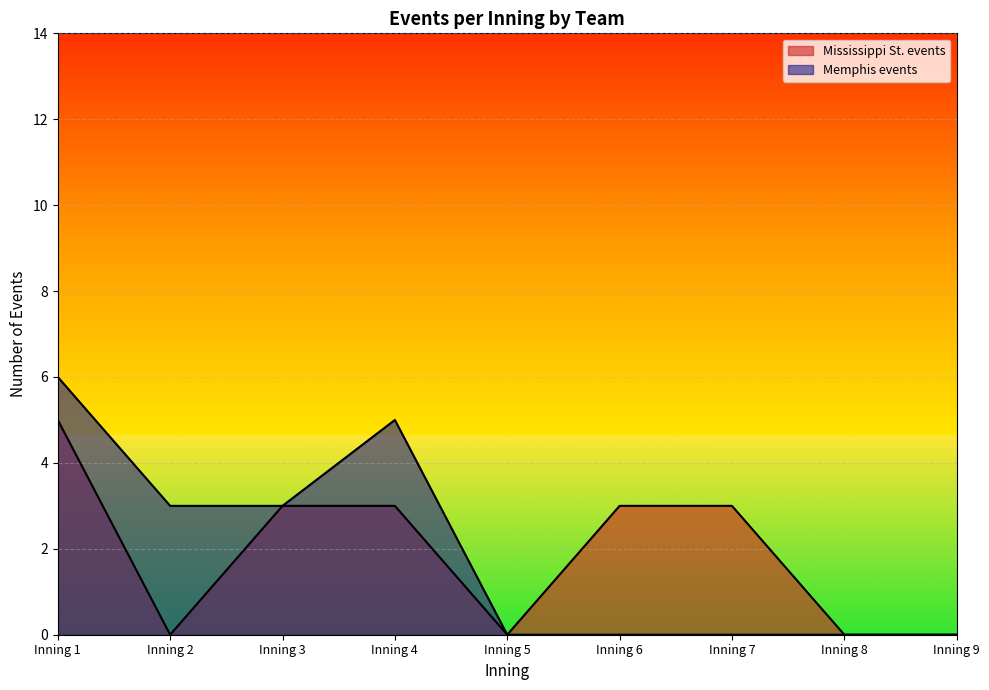

How many lines are shown in the chart?

2